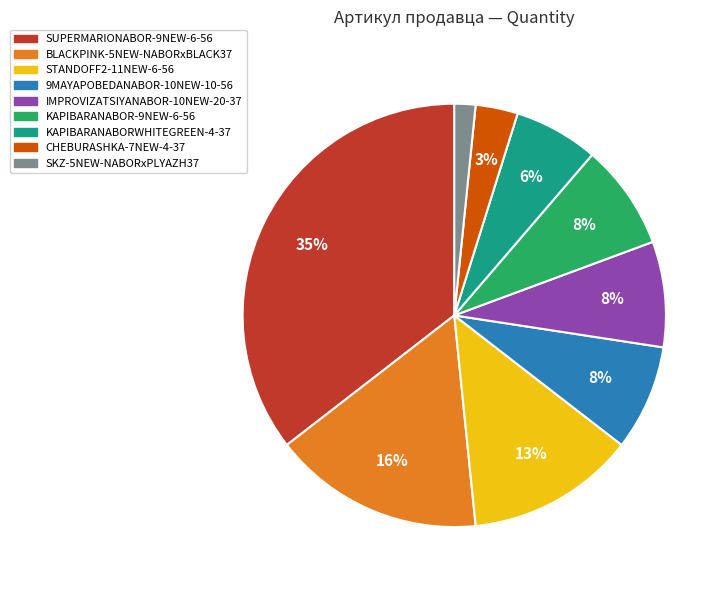

Is it true that BLACKPINK-5NEW-NABORxBLACK37 is 16% of the pie?

True